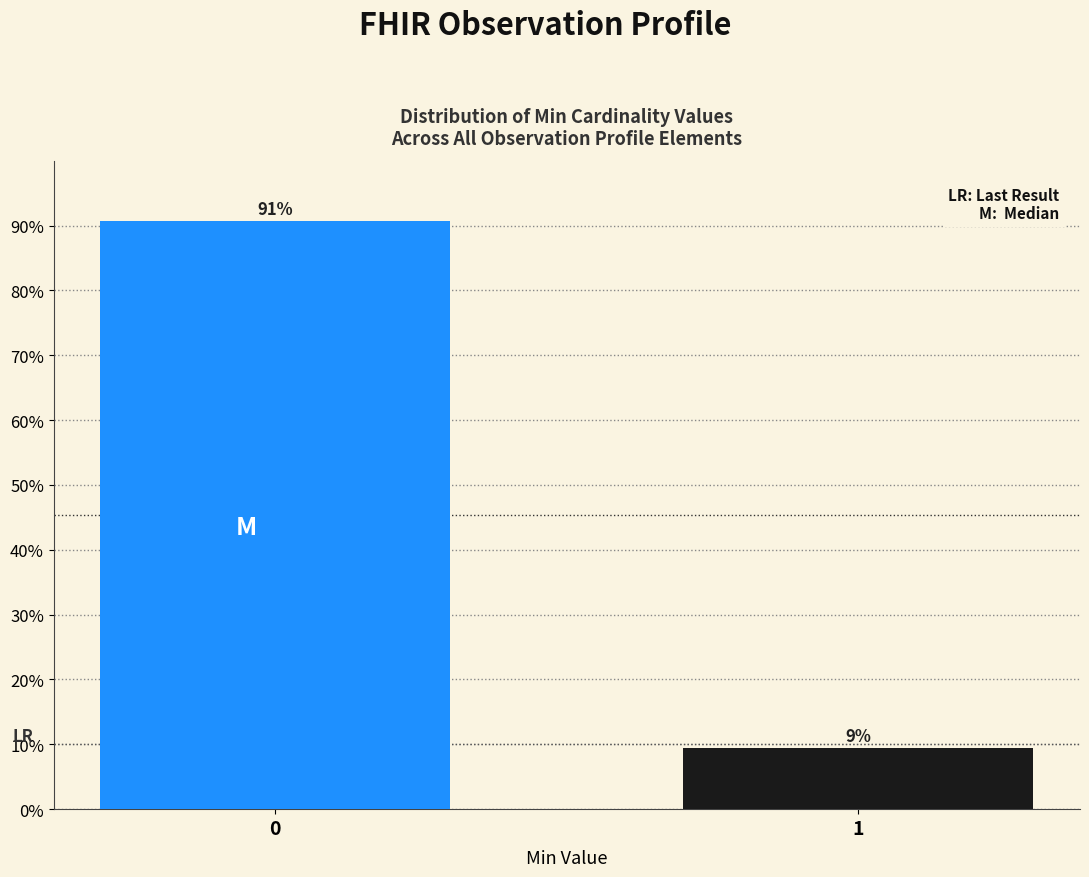

What is the approximate value at 1?

9.4